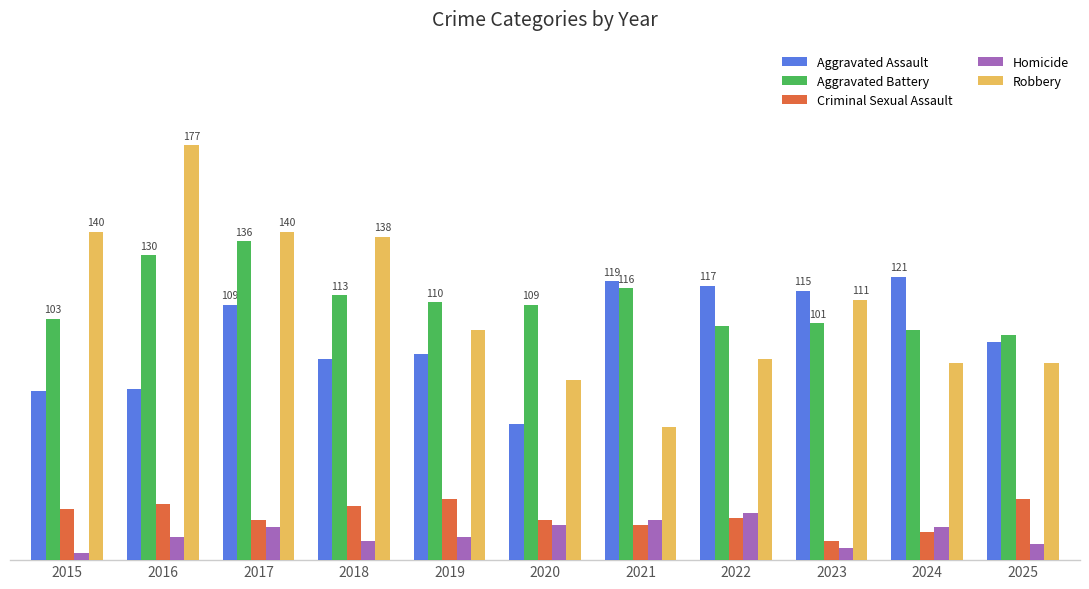

What are all the series names shown in the legend?

Aggravated Assault, Aggravated Battery, Criminal Sexual Assault, Homicide, Robbery